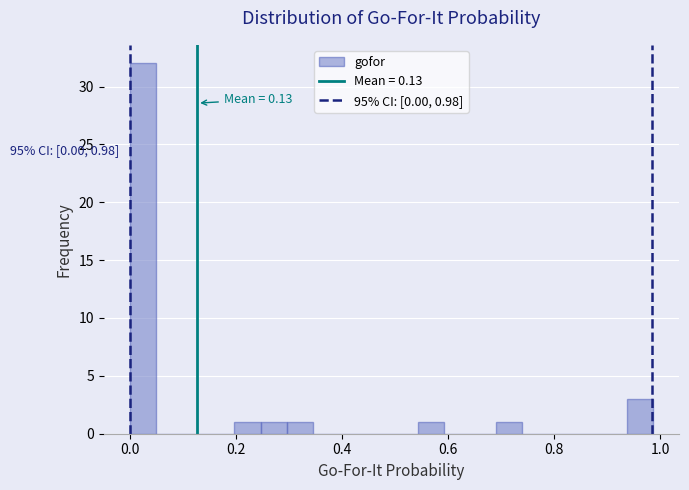

Read against the x-axis, roughly where is the centre of the tallest bar?

0.02